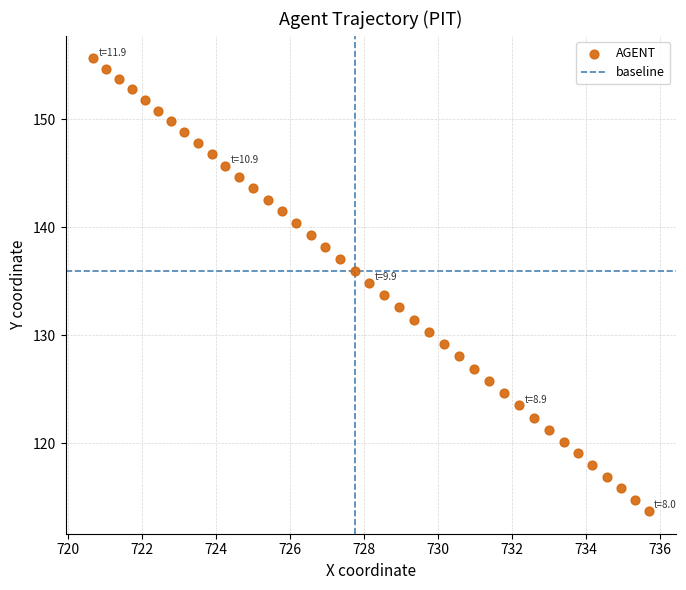

What is the range of Y values (max minus min)?

41.9